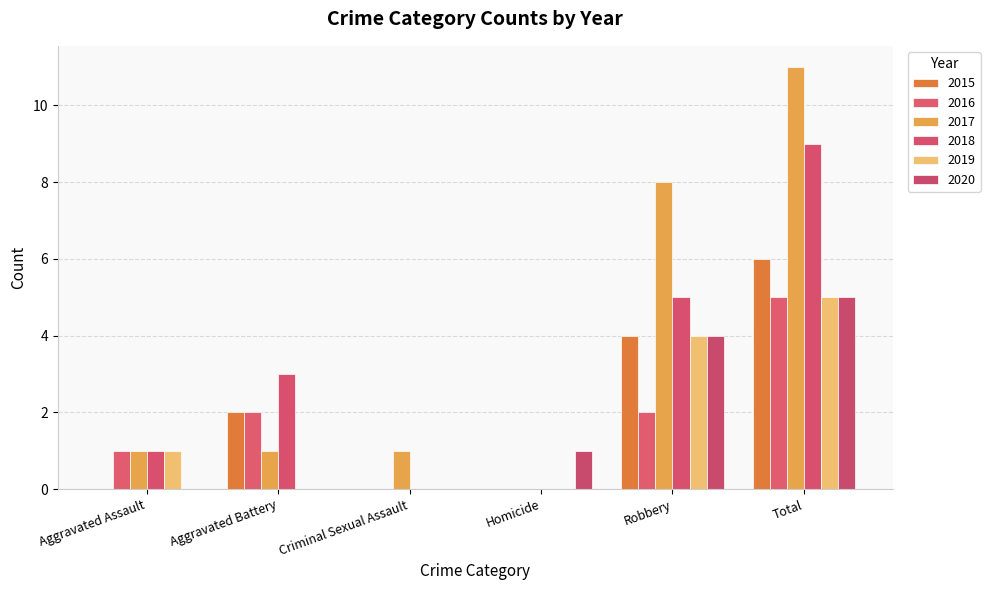

What is the difference between the highest and lowest values at Total?

6